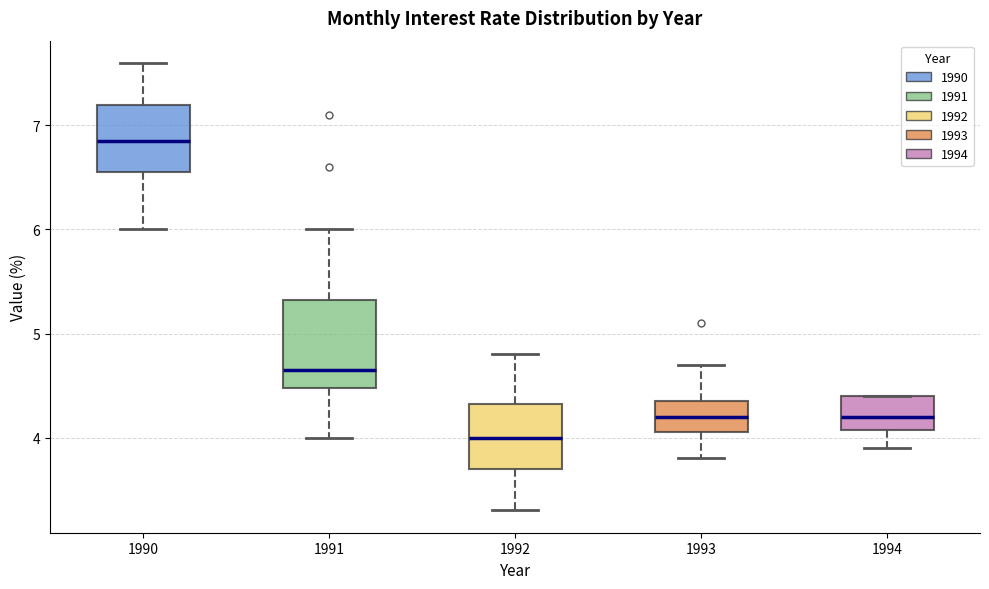

Where does the median line of the box at x = 1990 sit on the y-axis? The values are not printed on the chart, so give them approximately, as read against the axis.

6.9